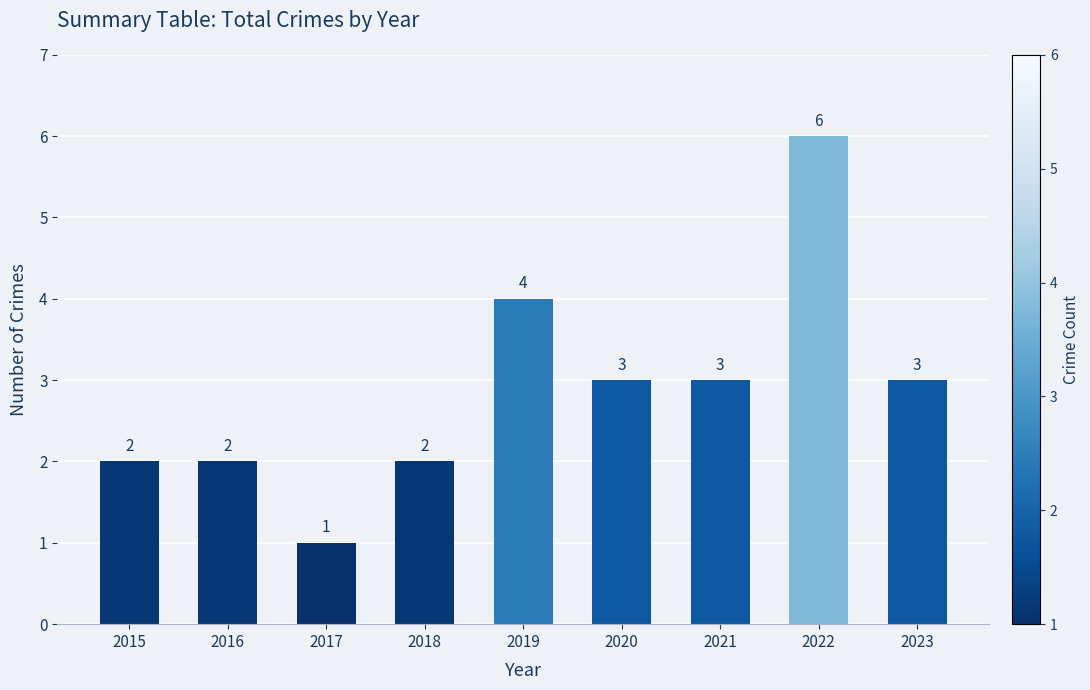

At which label does the data first exceed 3?

2019